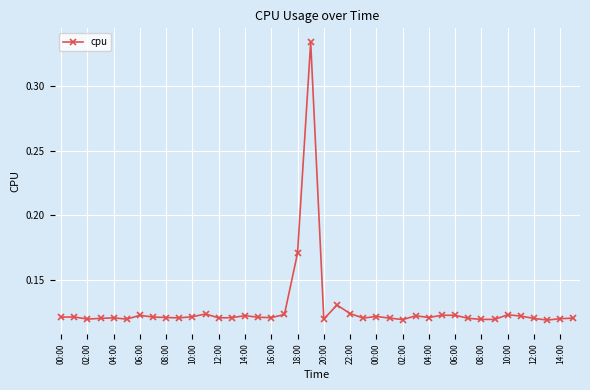

True or false: the data has more than 2 interior local peaks.

True